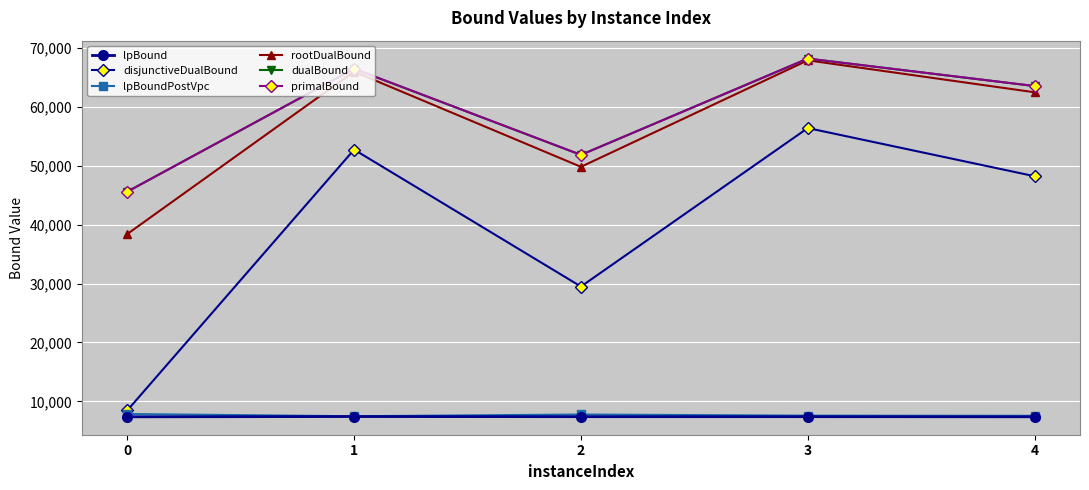

What is the difference between the lpBoundPostVpc values at 1 and 2?

296.4